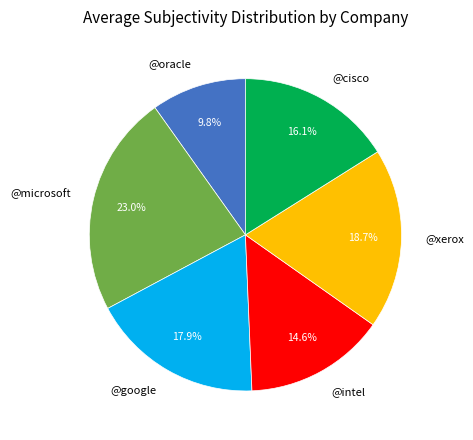

The @intel slice represents 15% of the pie. True or false?

True